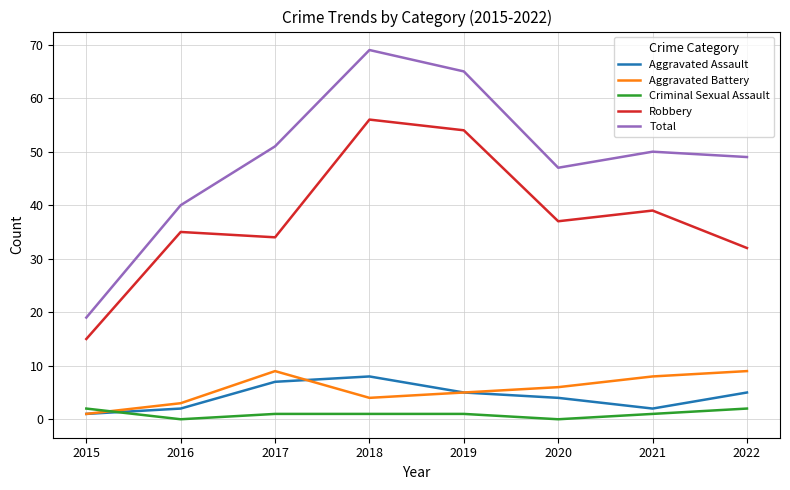

List the series in order of their peak value, lowest first.

Criminal Sexual Assault, Aggravated Assault, Aggravated Battery, Robbery, Total